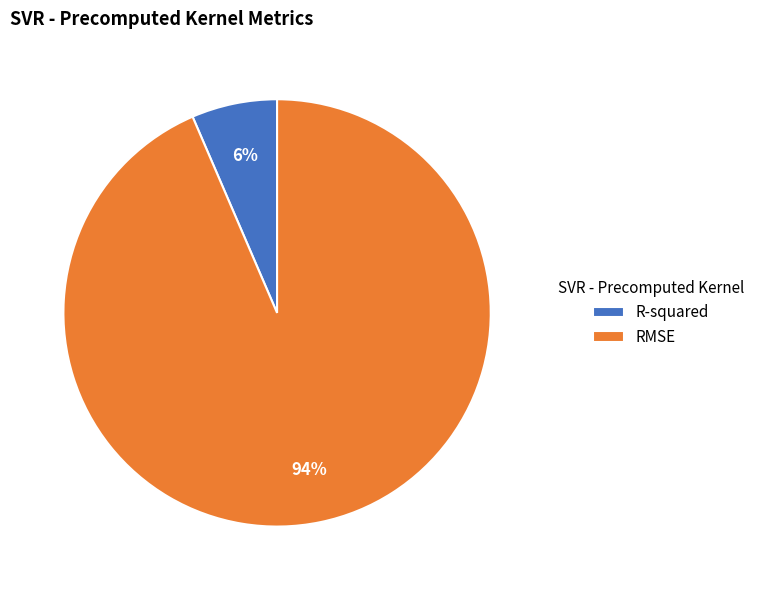

Rank the categories by value from lowest to highest.

R-squared, RMSE